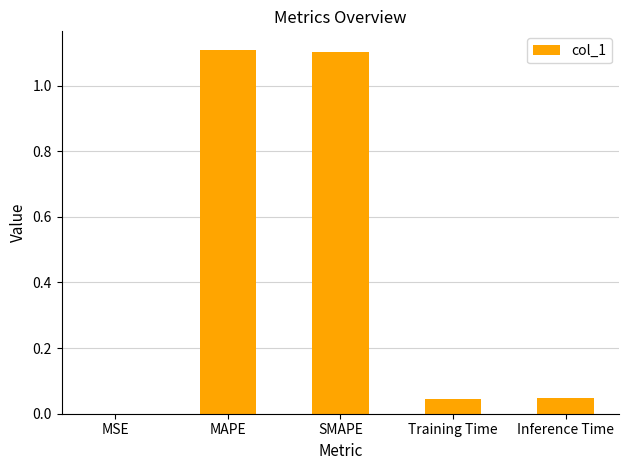

Which has a higher value, Inference Time or MAPE?

MAPE